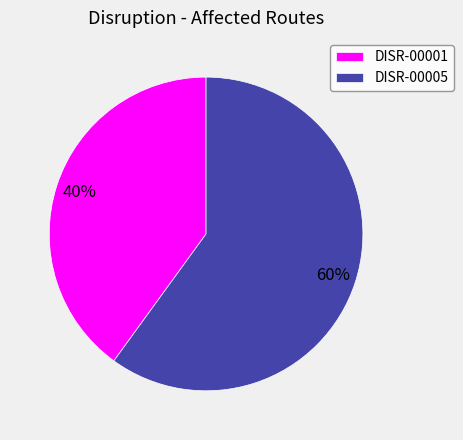

Which has a higher value, DISR-00001 or DISR-00005?

DISR-00005